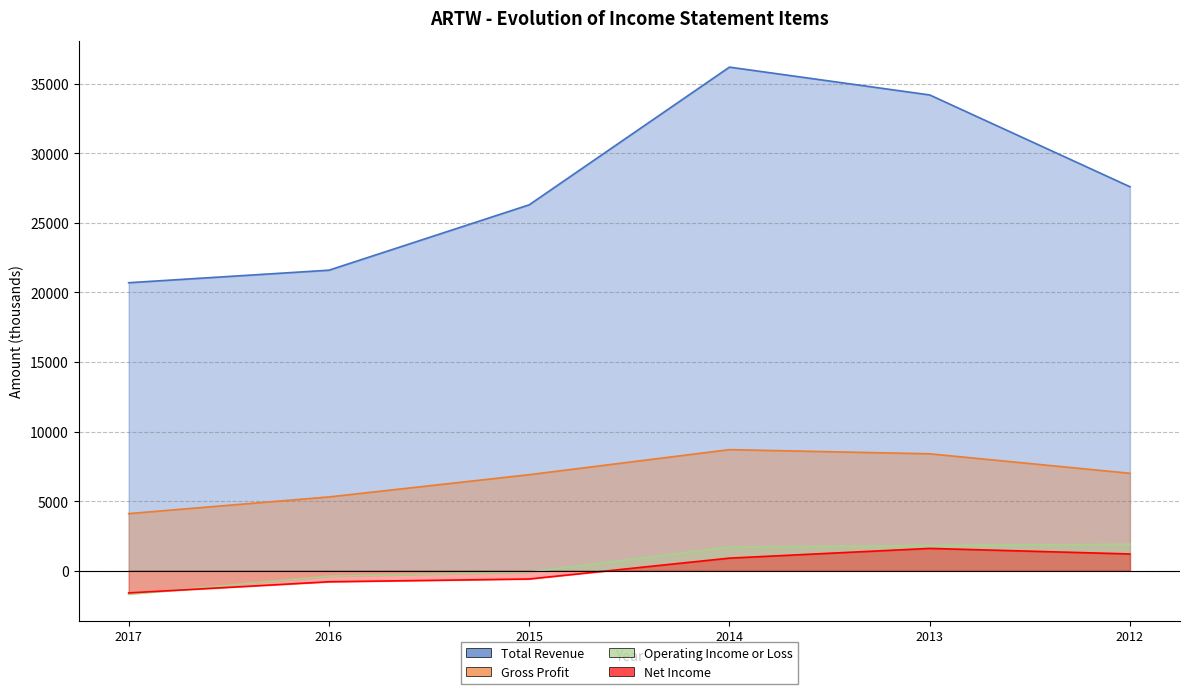

Which series has the largest total across all categories?

Total Revenue